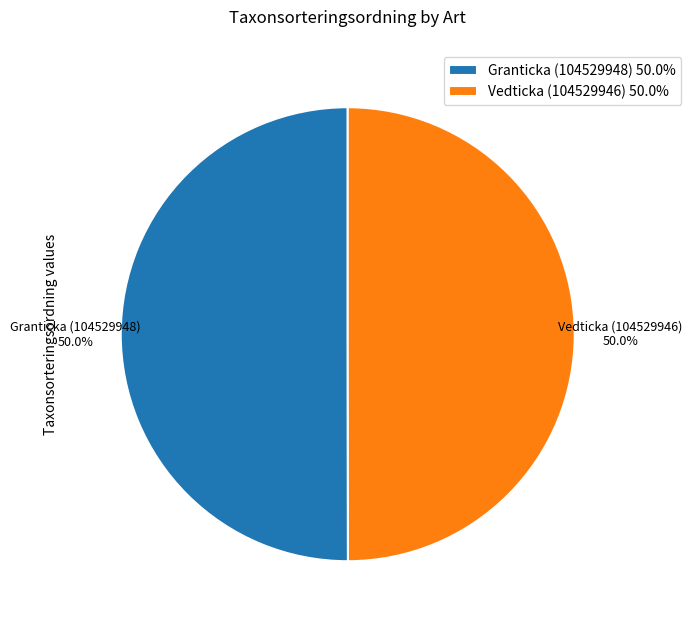

Combined, do Vedticka (104529946) 50.0% and Granticka (104529948) 50.0% account for over 50%?

Yes